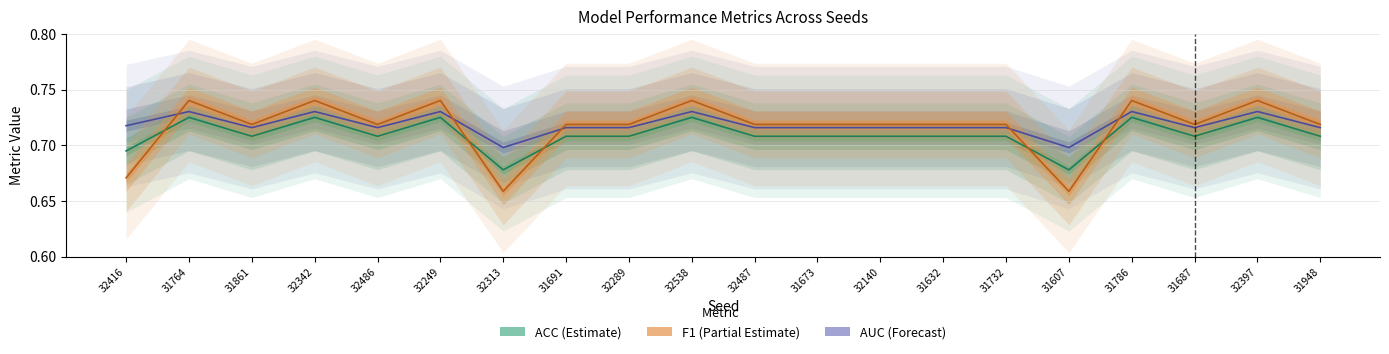

Count the AUC values in the range 0 to 1.

20